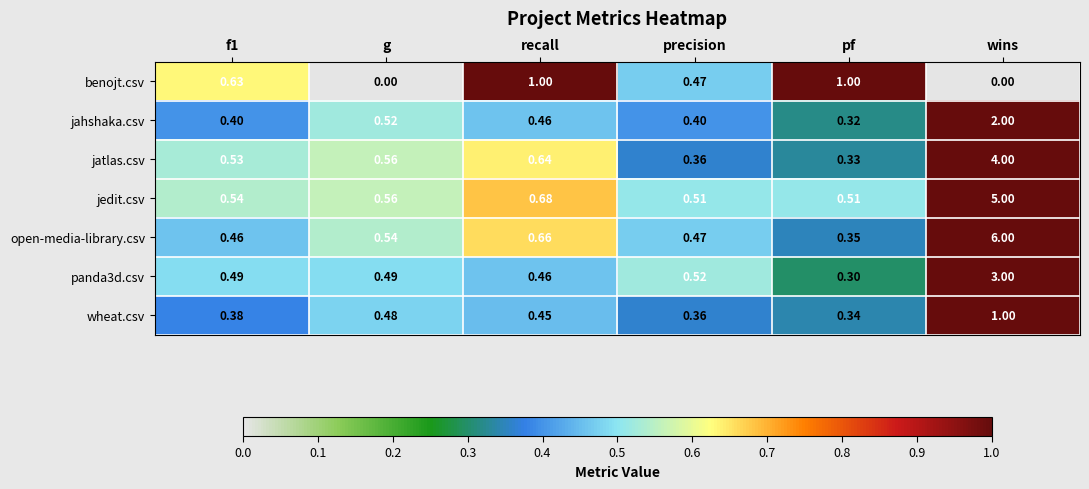

At which category does the chart reach its peak across all series?

wins